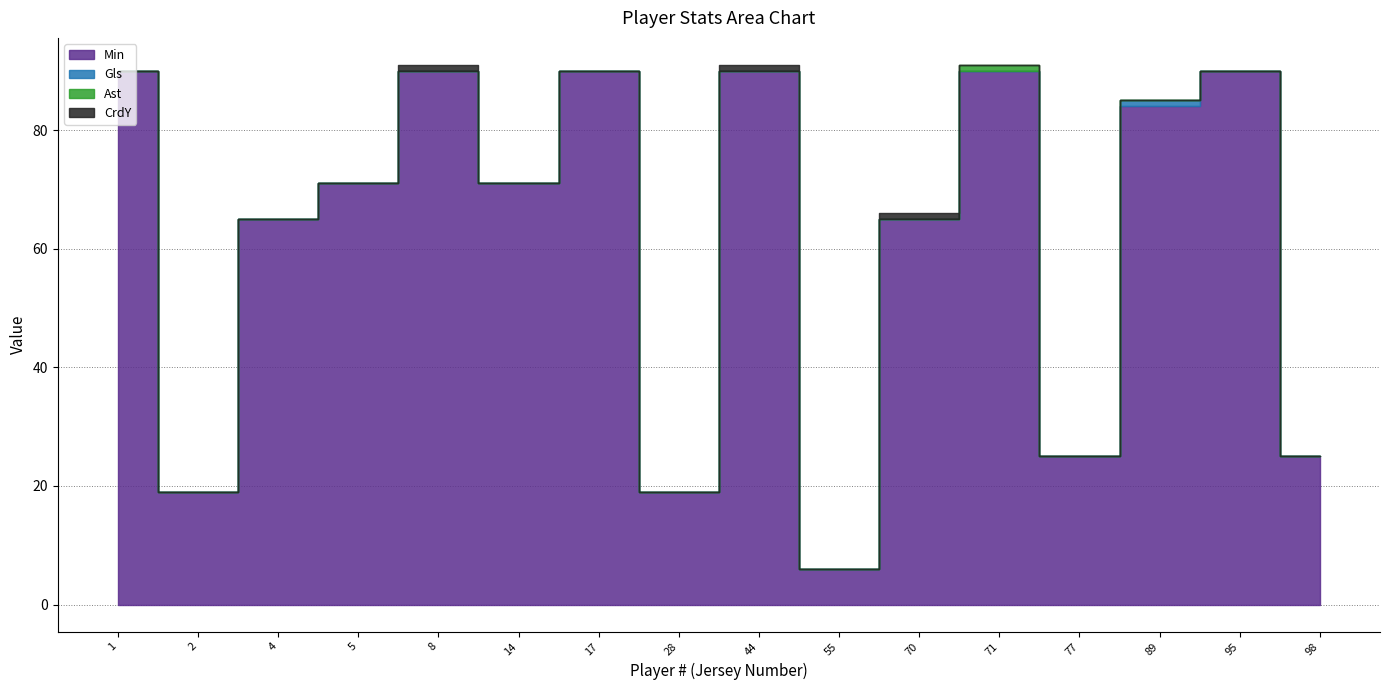

The Ast series shows 0 at 5. True or false?

False